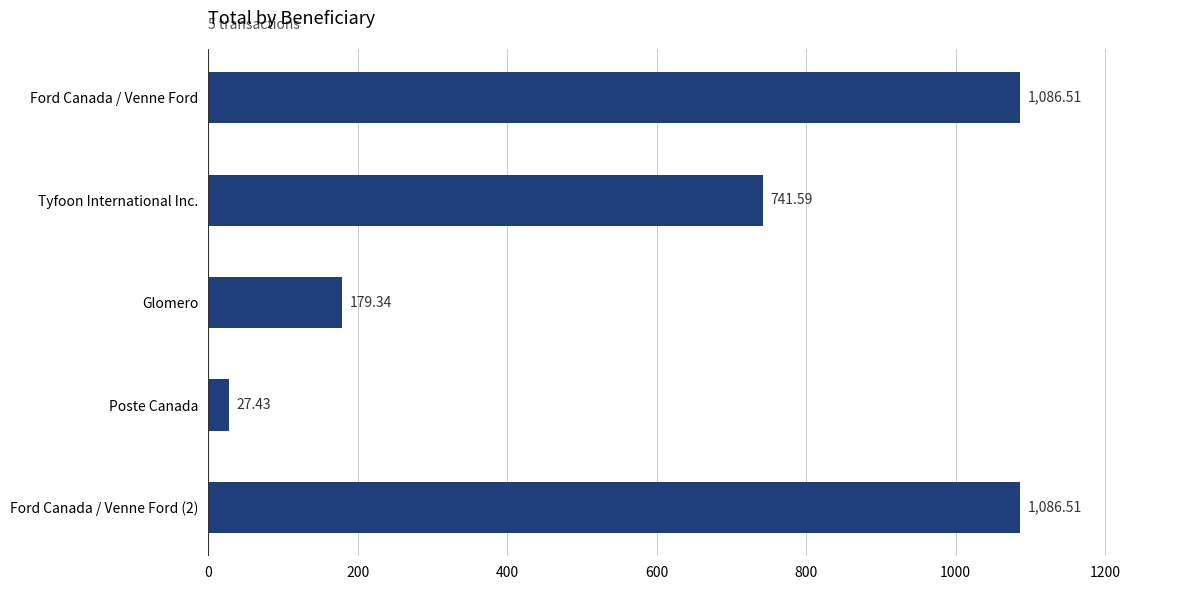

Which has a higher value, Poste Canada or Ford Canada / Venne Ford?

Ford Canada / Venne Ford